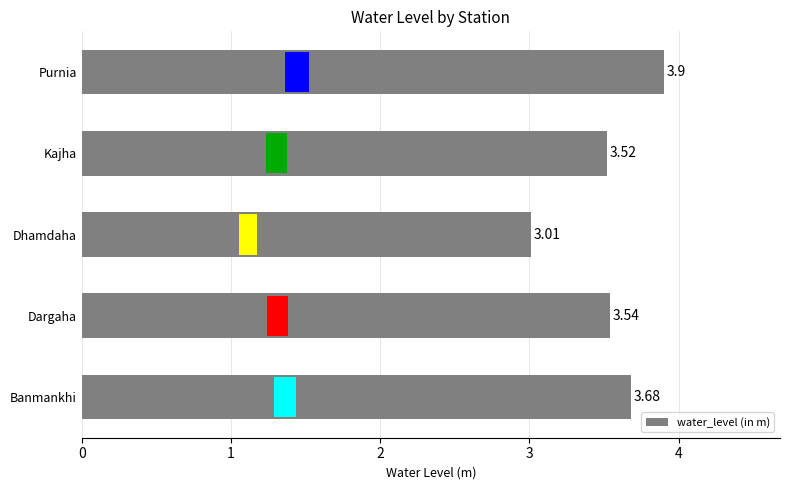

How many data points does each series have?

5